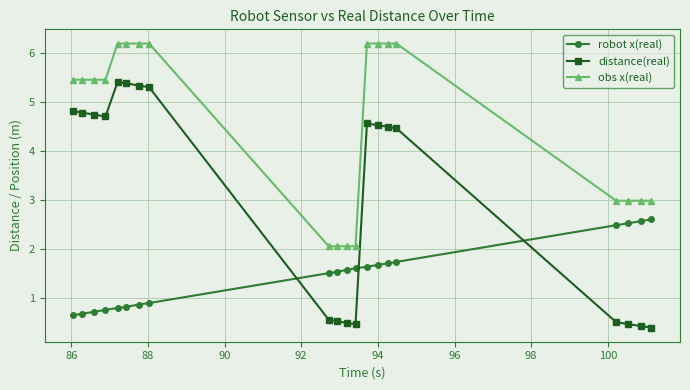

Which series has the largest total across all categories?

obs x(real)